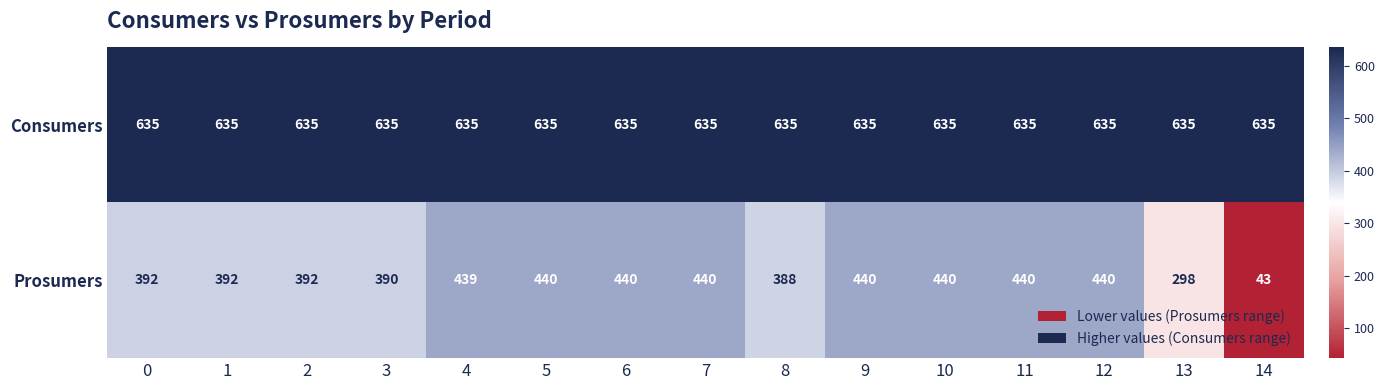

What is the approximate value of Prosumers at 0, to the nearest 10?

390